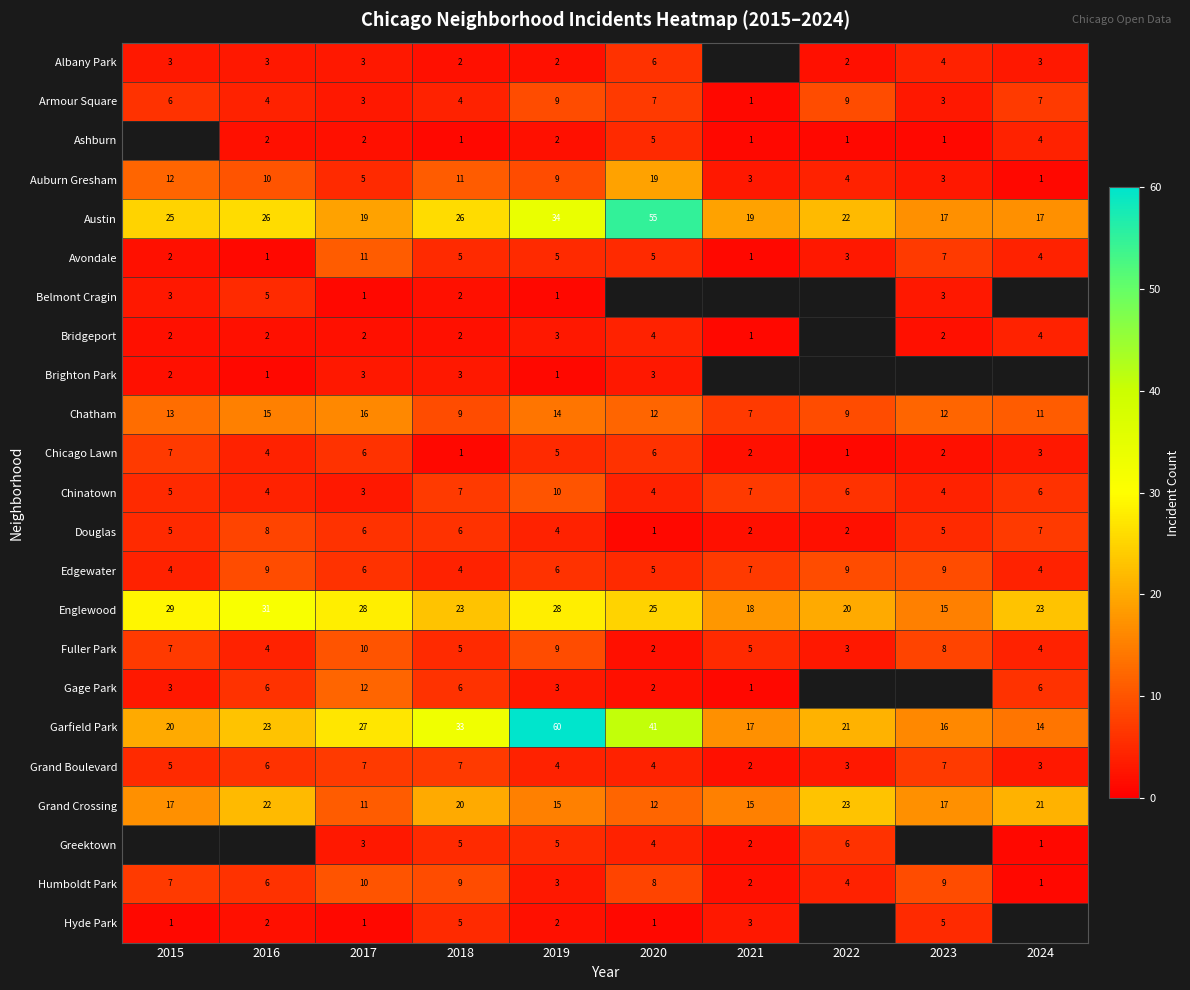

At which category is the sum across all series the highest?

2019